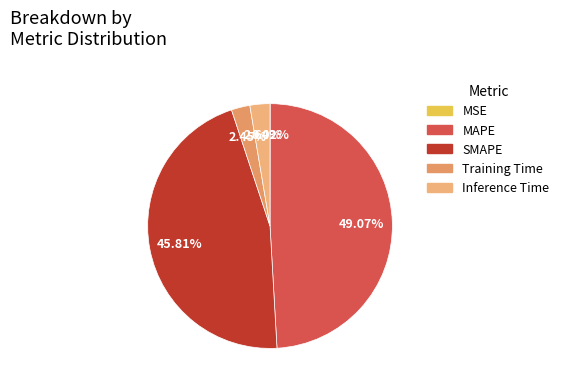

How many slices are in this pie chart?

5